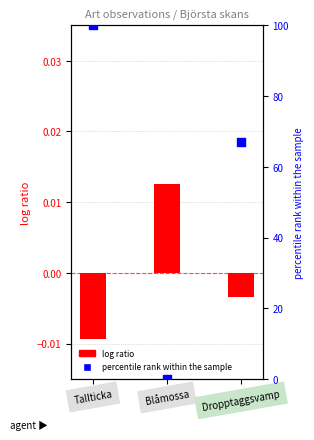

Which series reaches the minimum Y coordinate?

log ratio